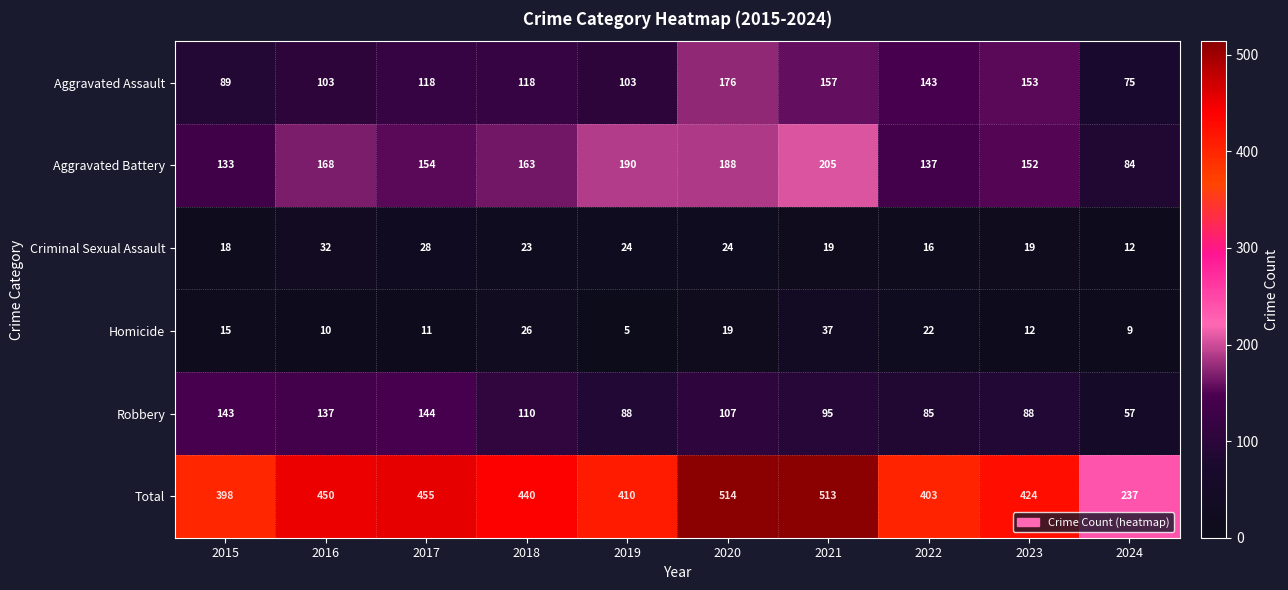

How many data points in Aggravated Assault are less than 118?

4